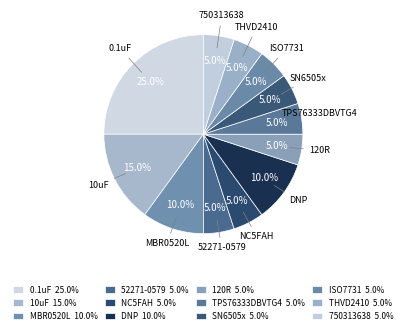

Count the number of slices in the pie.

12